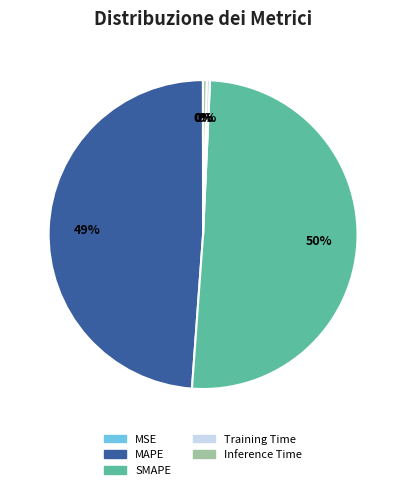

True or false: SMAPE accounts for 50% of the total.

True